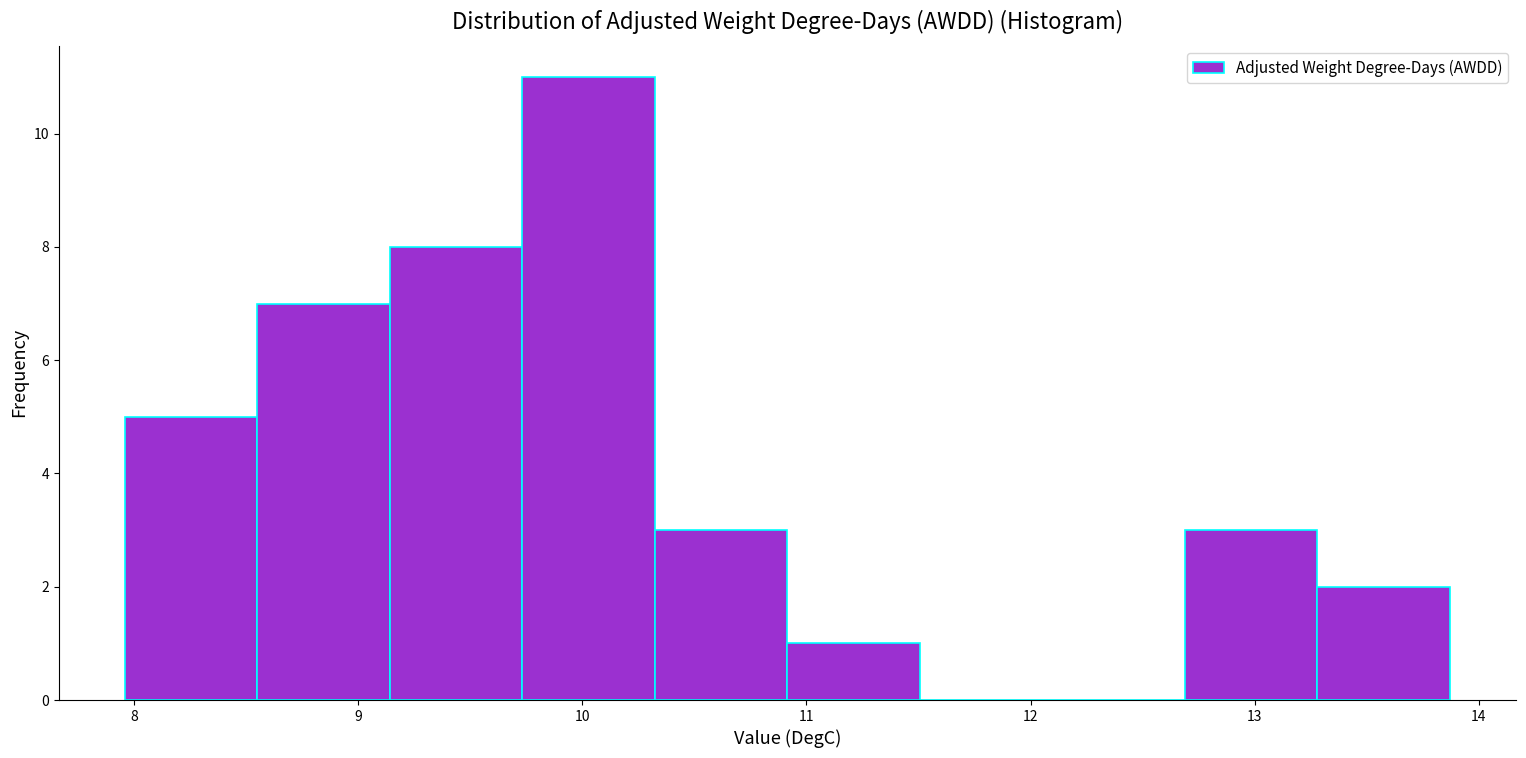

How tall is the bar that spans 13.3 to 13.9 on the x-axis? Neither the bar edges nor the heights are printed on the chart, so give them approximately, as read against the axes.

2